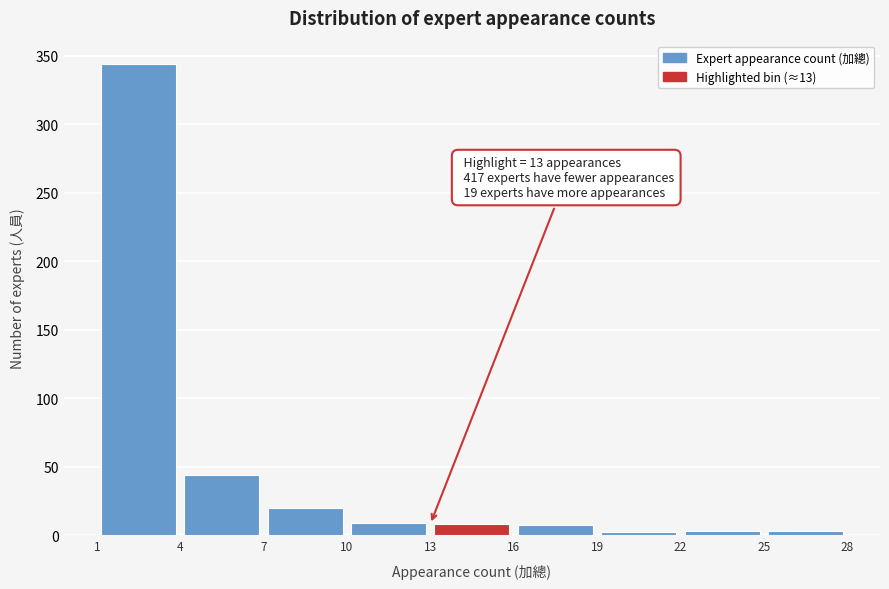

Over which range of the x-axis is the bar tallest?

1 to 4